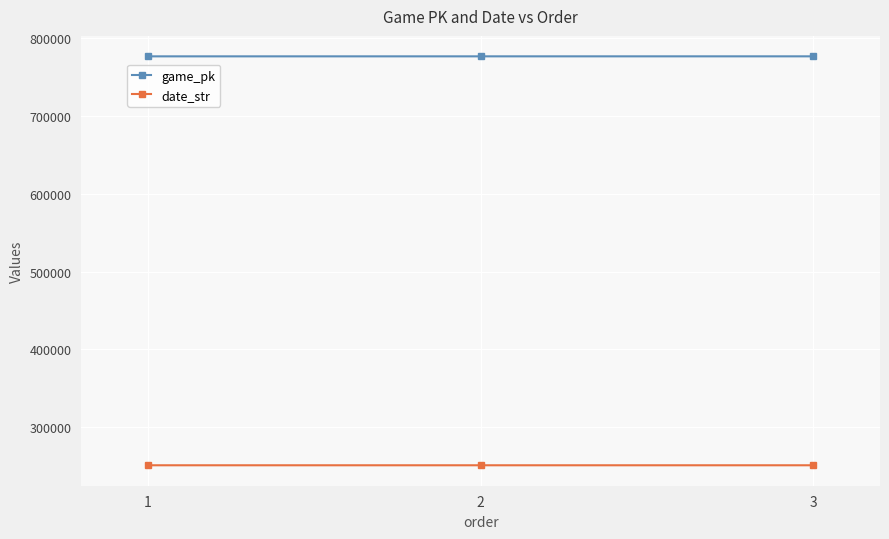

The game_pk series shows 452915 at 1. True or false?

False